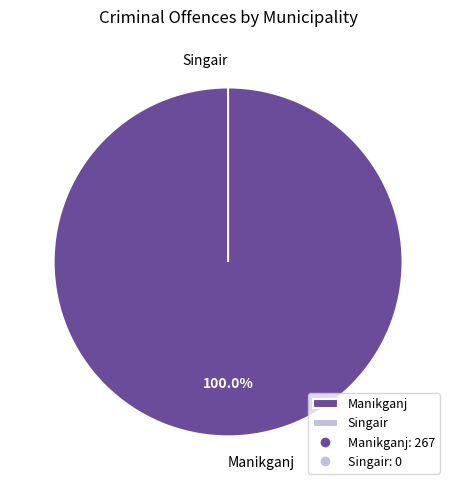

To the nearest percent, what is the average slice percentage?

50%